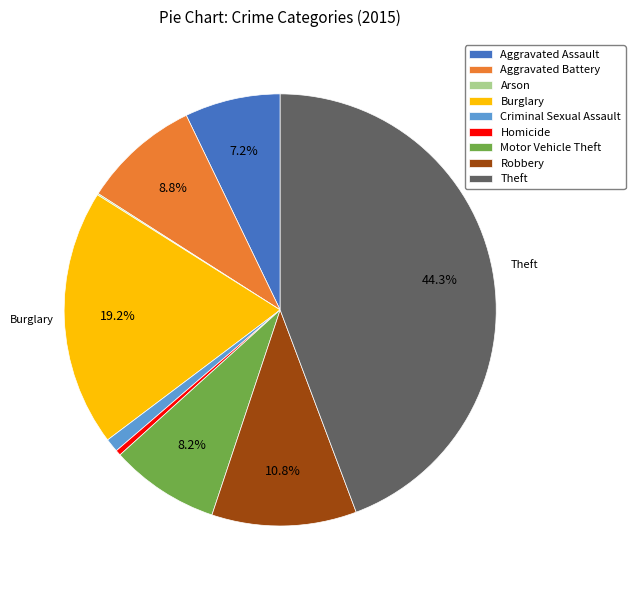

Does Criminal Sexual Assault account for over 50% of the chart?

No